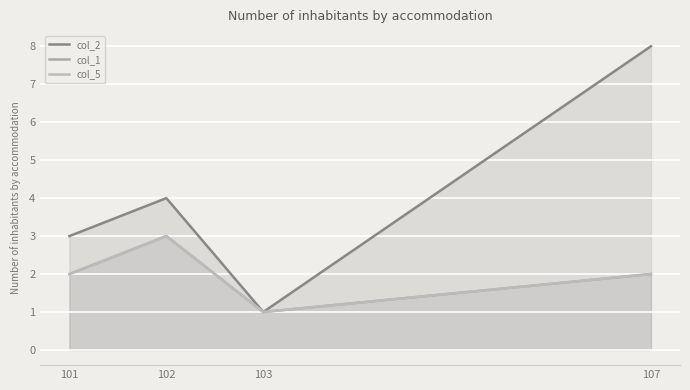

Reading left to right, list all the values displayed in this chart.

col_2: 101=3	102=4	103=1	107=8
col_1: 101=2	102=3	103=1	107=2
col_5: 101=2	102=3	103=1	107=2